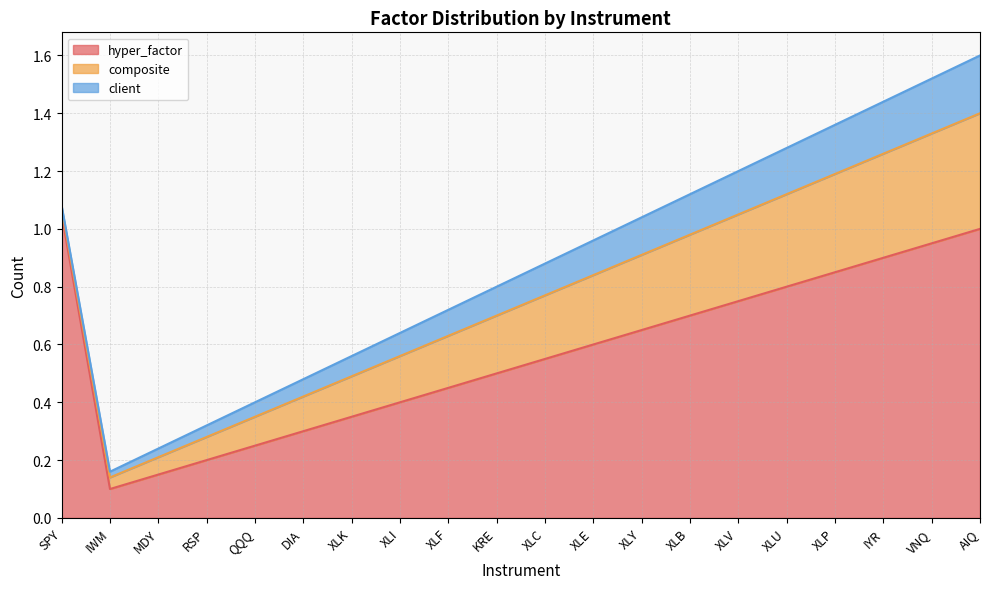

Which series changed the most between RSP and XLU?

hyper_factor